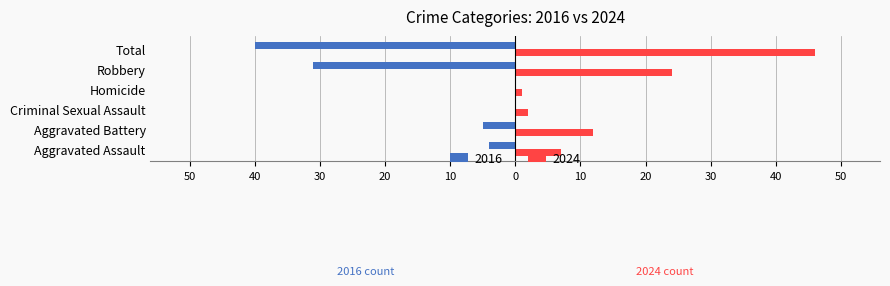

Rank the series by their maximum value, from lowest to highest.

2016, 2024